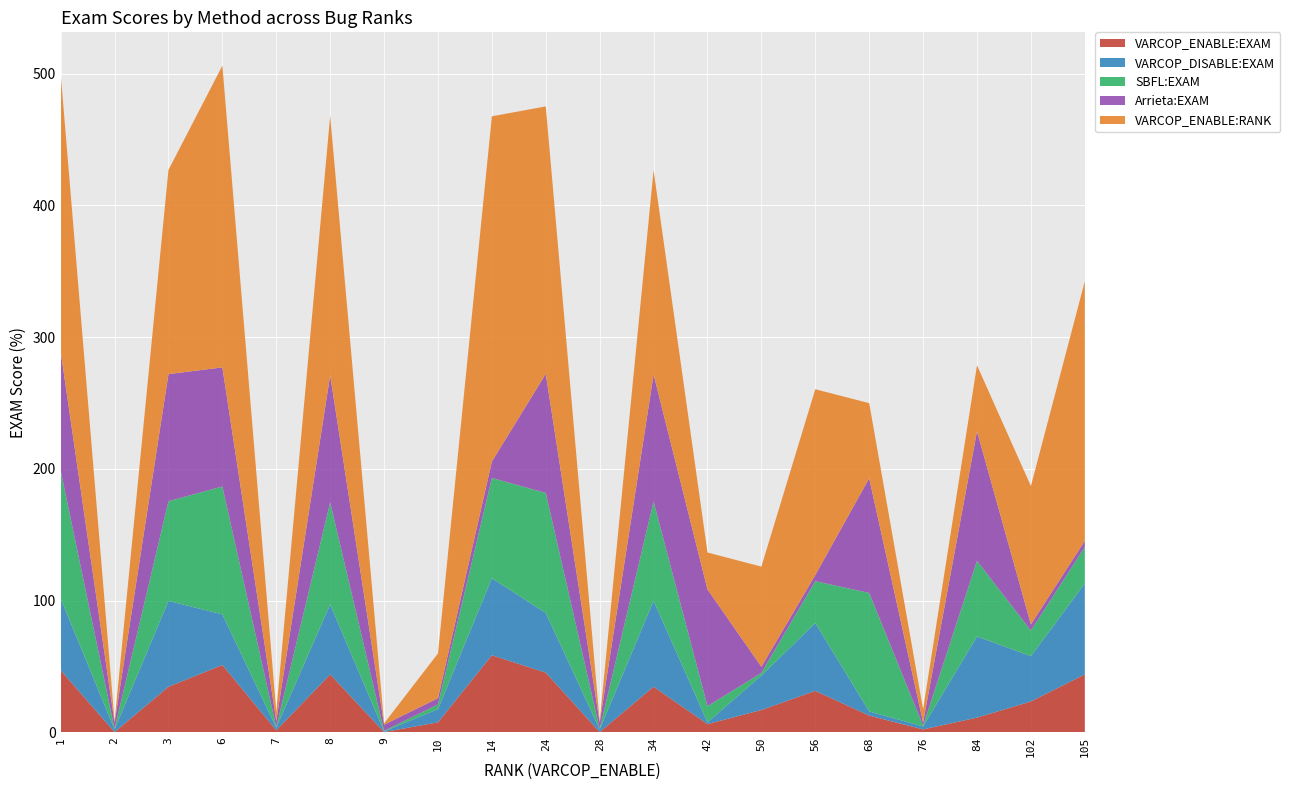

Reading left to right, transcribe all the data shown in this chart.

VARCOP_ENABLE:EXAM: 1=47.1	2=0.2	3=34.6	6=51.1	7=1.6	8=44.0	9=0.2	10=7.6	14=58.5	24=45.3	28=0.2	34=34.6	42=6.2	50=17.0	56=31.5	68=12.7	76=2.2	84=11.2	102=23.4	105=44.0
VARCOP_DISABLE:EXAM: 1=54.5	2=2.0	3=65.2	6=38.4	7=2.0	8=53.1	9=0.5	10=10.0	14=58.5	24=45.3	28=2.0	34=65.2	42=1.3	50=26.1	56=51.6	68=3.1	76=2.2	84=61.6	102=34.4	105=69.0
SBFL:EXAM: 1=97.1	2=0.5	3=75.7	6=97.1	7=0.5	8=77.5	9=0.5	10=3.6	14=76.1	24=91.1	28=0.5	34=75.5	42=12.3	50=2.0	56=31.7	68=90.0	76=0.7	84=57.4	102=19.4	105=27.7
Arrieta:EXAM: 1=90.4	2=4.7	3=96.4	6=90.4	7=4.7	8=96.4	9=4.7	10=4.7	14=12.5	24=90.4	28=4.7	34=96.4	42=88.6	50=4.7	56=4.7	68=87.0	76=2.5	84=98.4	102=4.7	105=4.7
VARCOP_ENABLE:RANK: 1=211.0	2=1.0	3=155.0	6=229.0	7=7.0	8=197.0	9=1.0	10=34.0	14=262.0	24=203.0	28=1.0	34=155.0	42=28.0	50=76.0	56=141.0	68=57.0	76=10.0	84=50.0	102=105.0	105=197.0